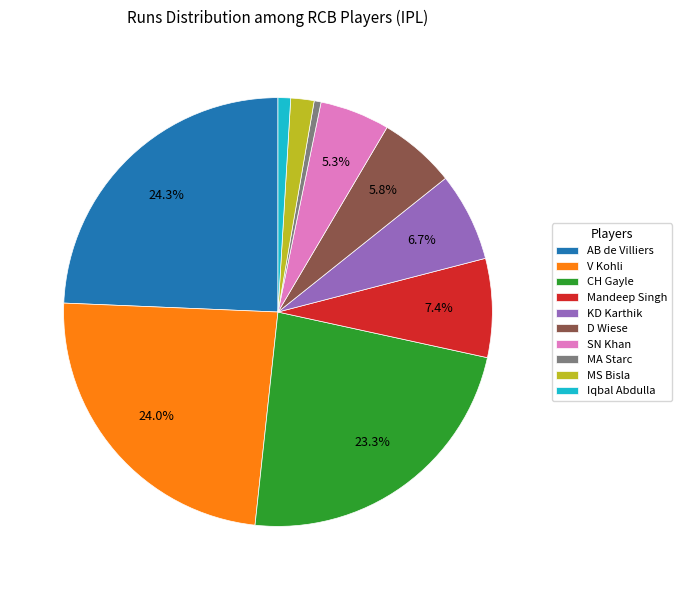

Between CH Gayle and KD Karthik, which is larger?

CH Gayle